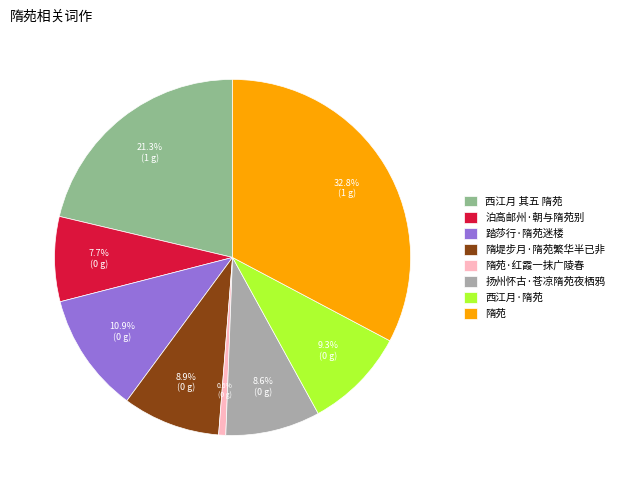

What is the smallest slice in the pie chart?

隋苑·红霞一抹广陵春